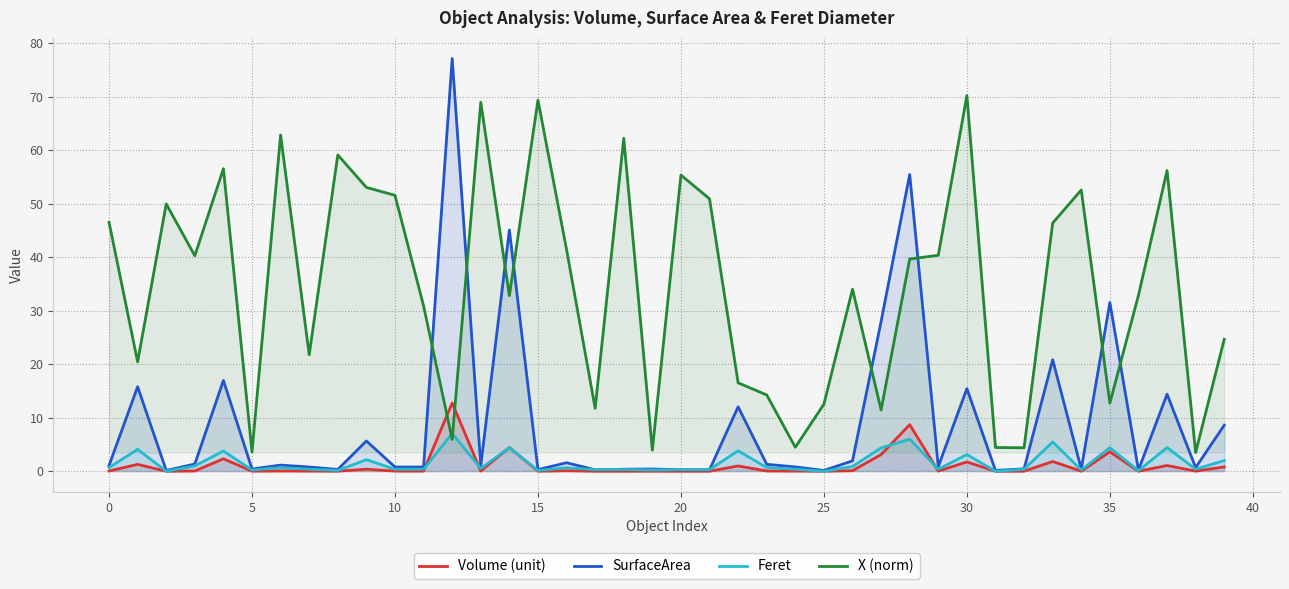

What are all the series names shown in the legend?

Volume (unit), SurfaceArea, Feret, X (norm)